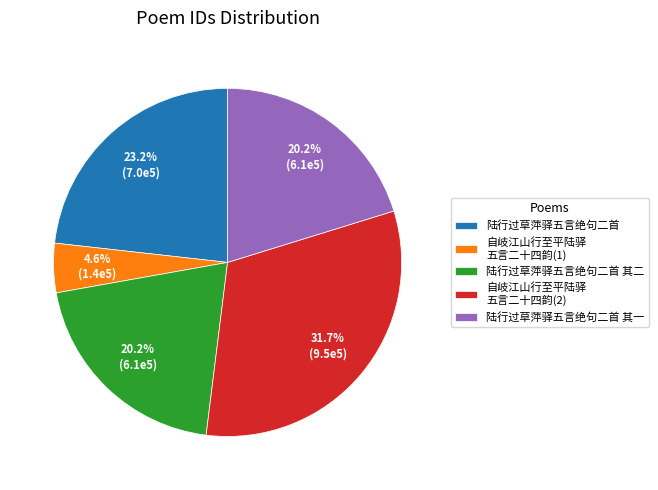

Count the number of slices in the pie.

5